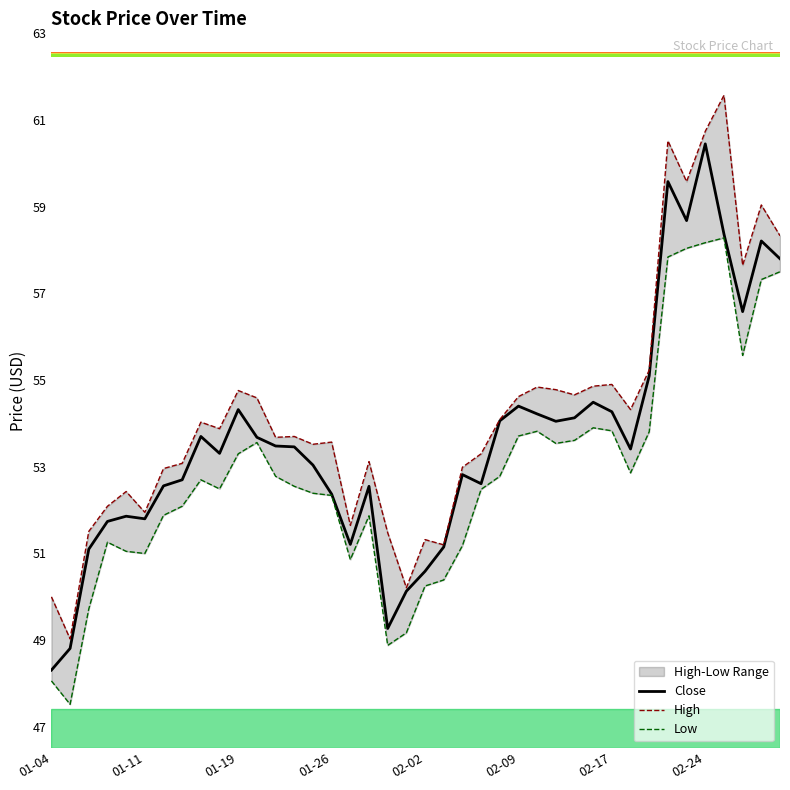

The Close series shows 80.1 at 01-04. True or false?

False